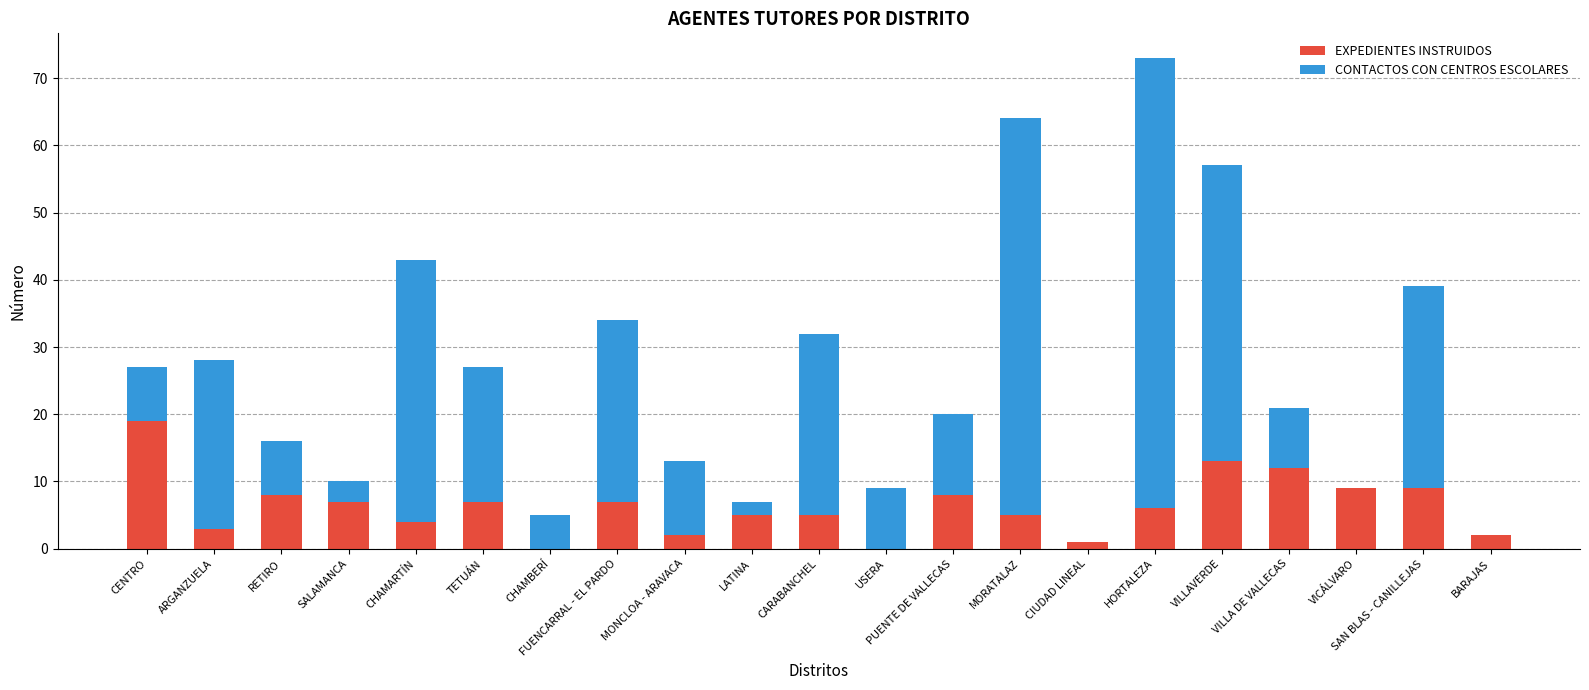

At which label does EXPEDIENTES INSTRUIDOS reach its peak?

CENTRO